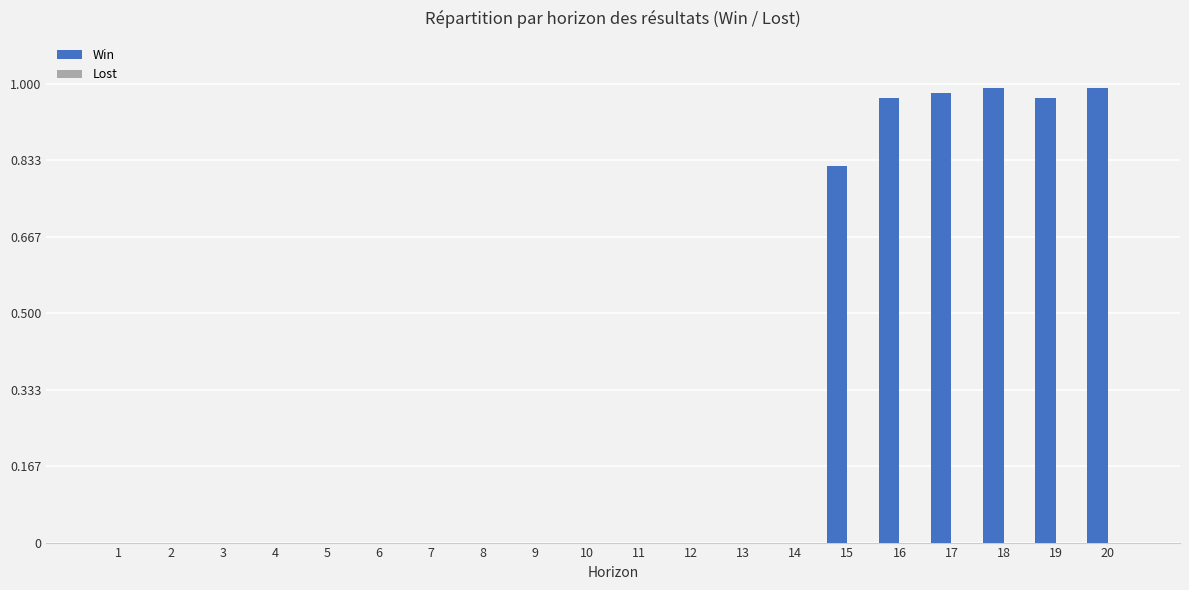

Does the chart contain stacked bars?

No